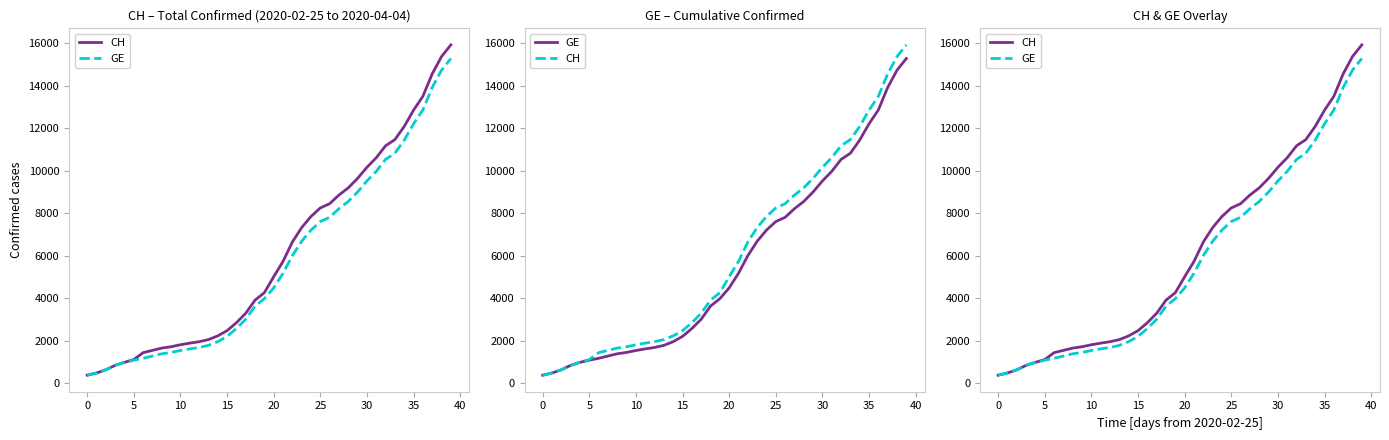

What is the value of the GE point at the 13th from the left?

1681